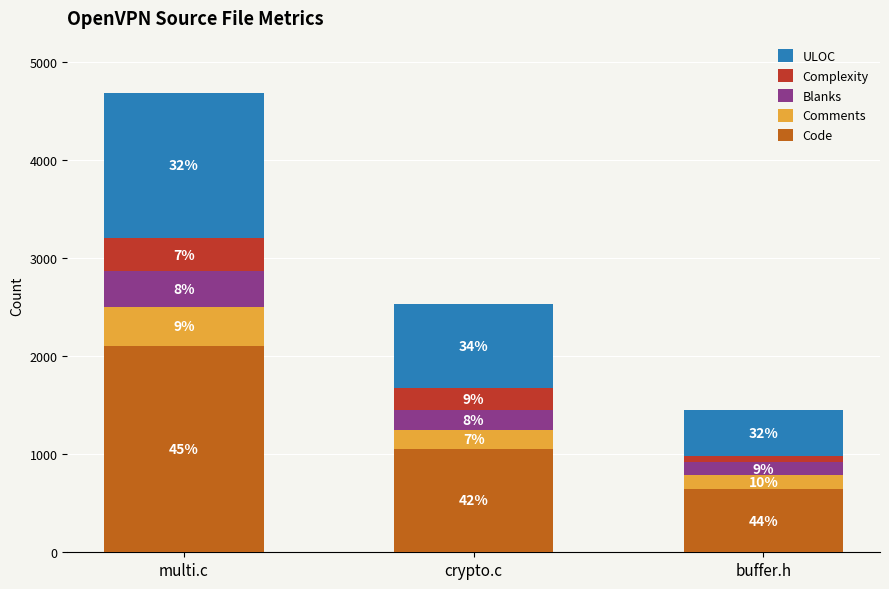

At which category is the sum across all series the highest?

multi.c